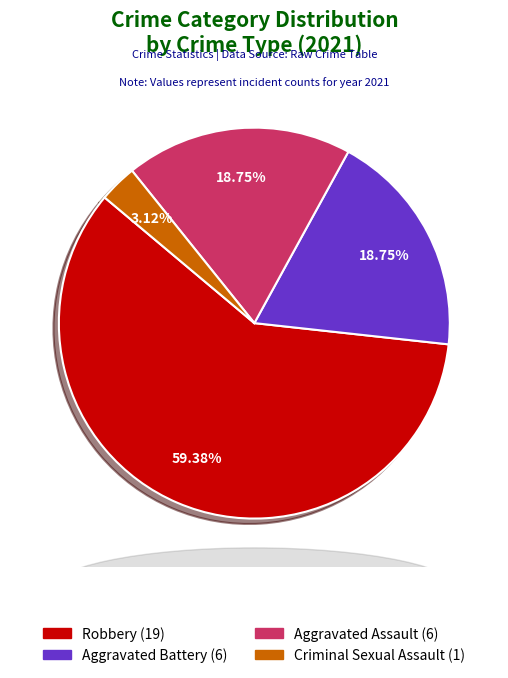

Does any single category account for the majority?

Yes